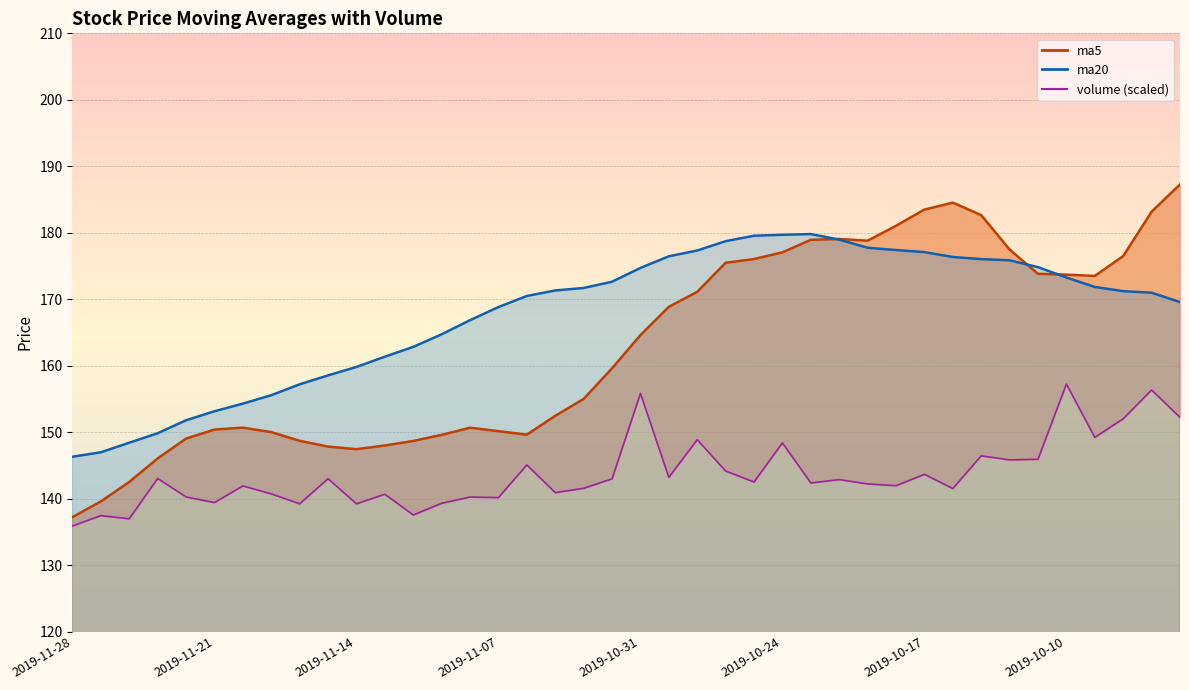

Which series ends up on top after the final intersection of ma20 and ma5?

ma5